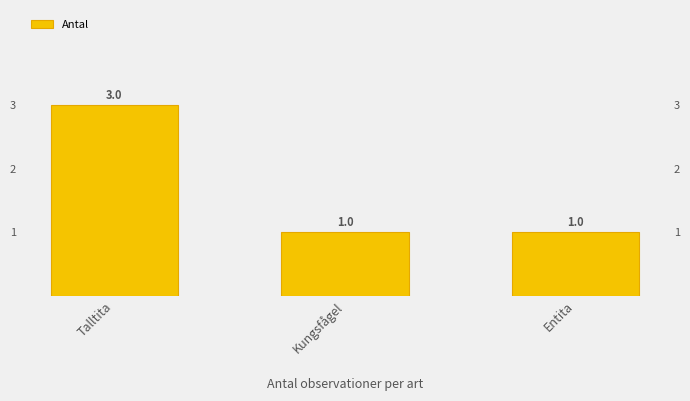

What value does the data have at Entita?

1